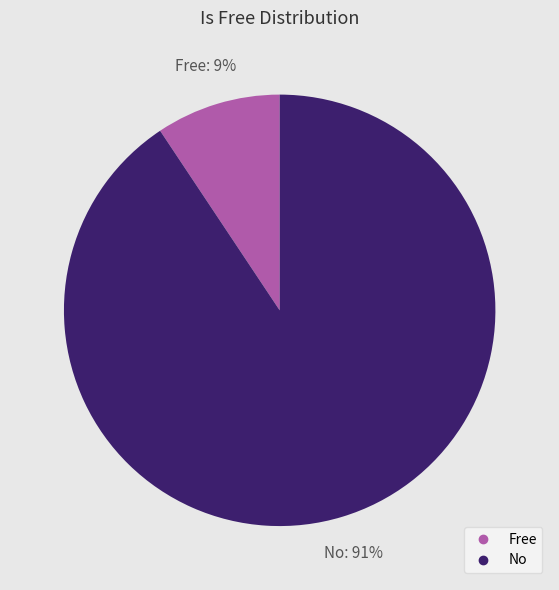

What is the largest slice in the pie chart?

No